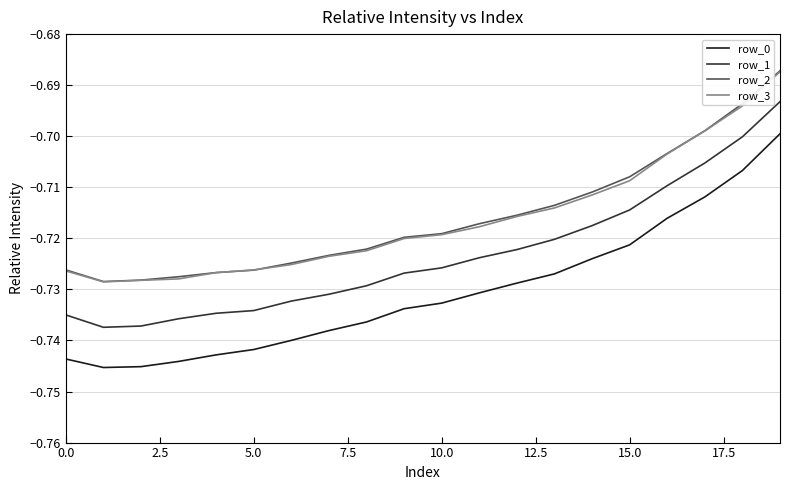

True or false: row_1 and row_3 cross at least once.

False